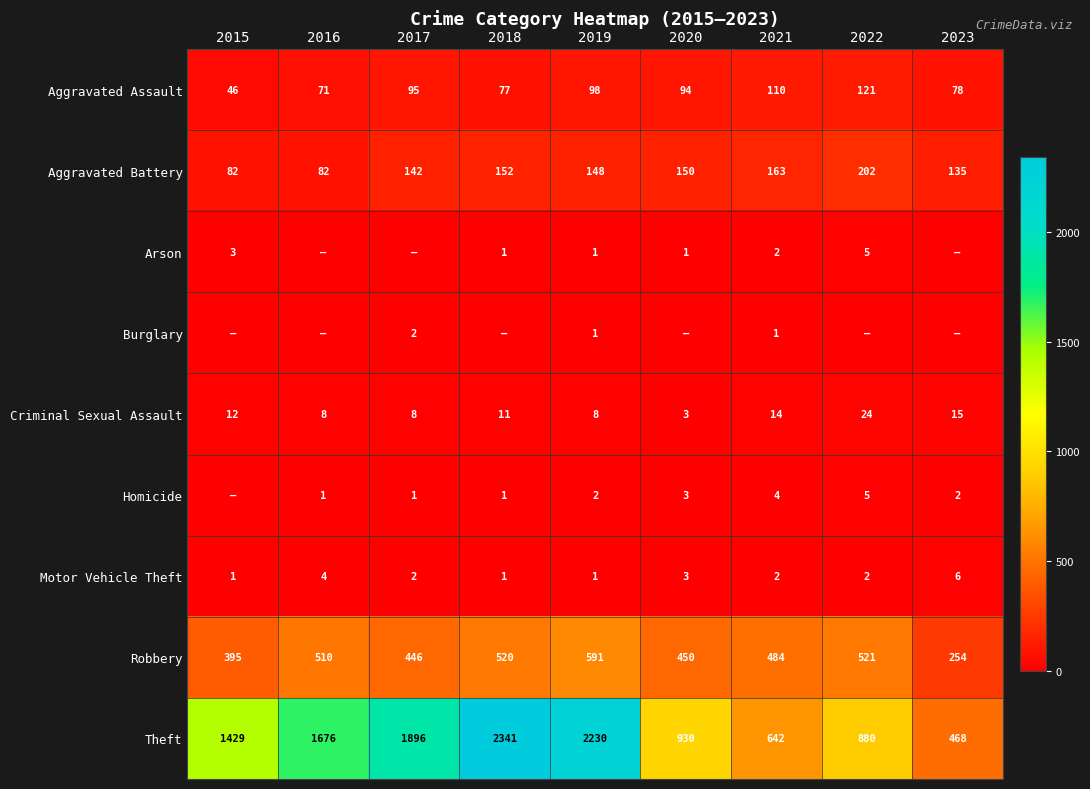

Which label corresponds to the smallest value in the chart?

2016